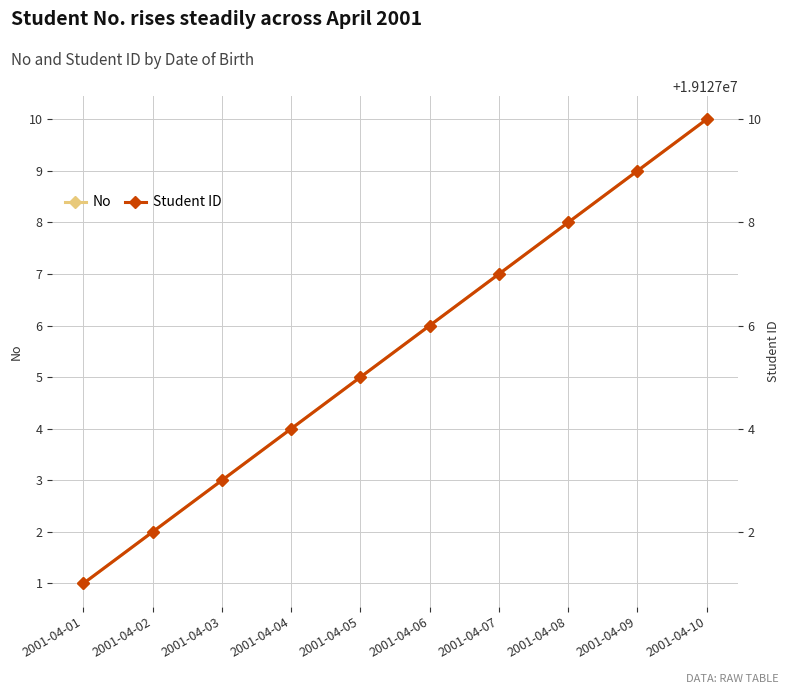

Rank the series by their maximum value, from highest to lowest.

Student ID, No